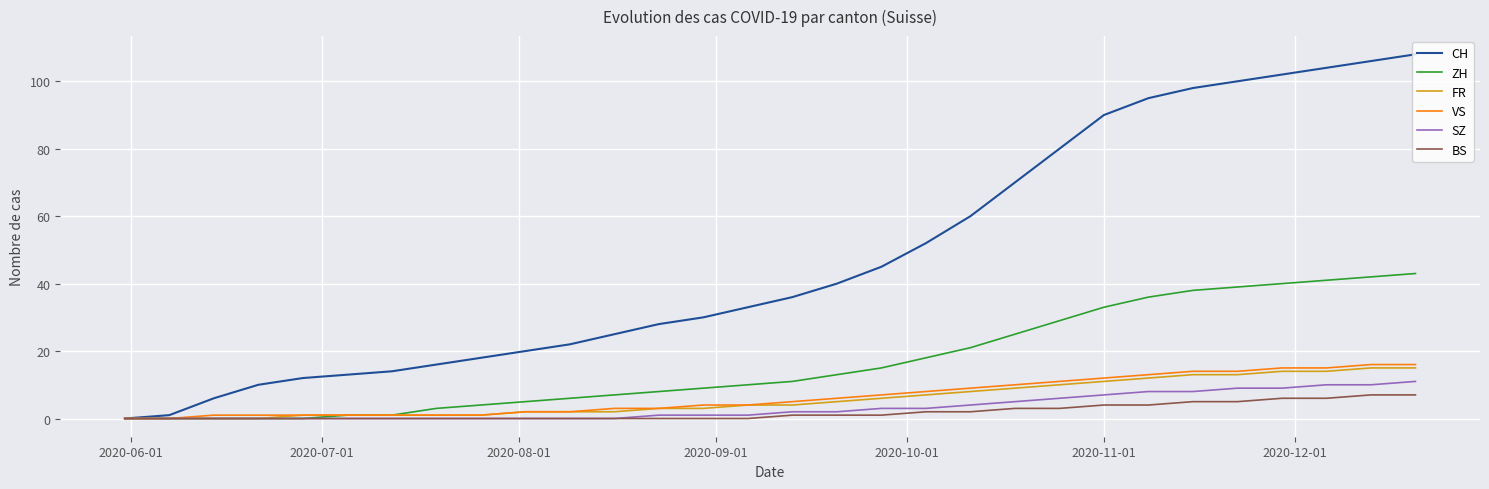

Which series has the largest total across all categories?

CH